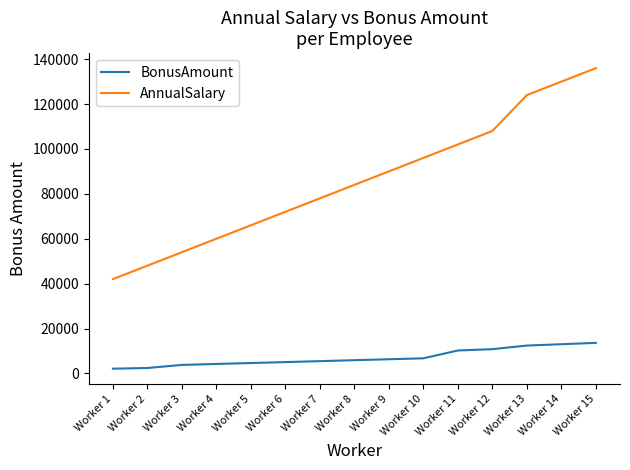

True or false: AnnualSalary has a value of 124000 at Worker 13.

True